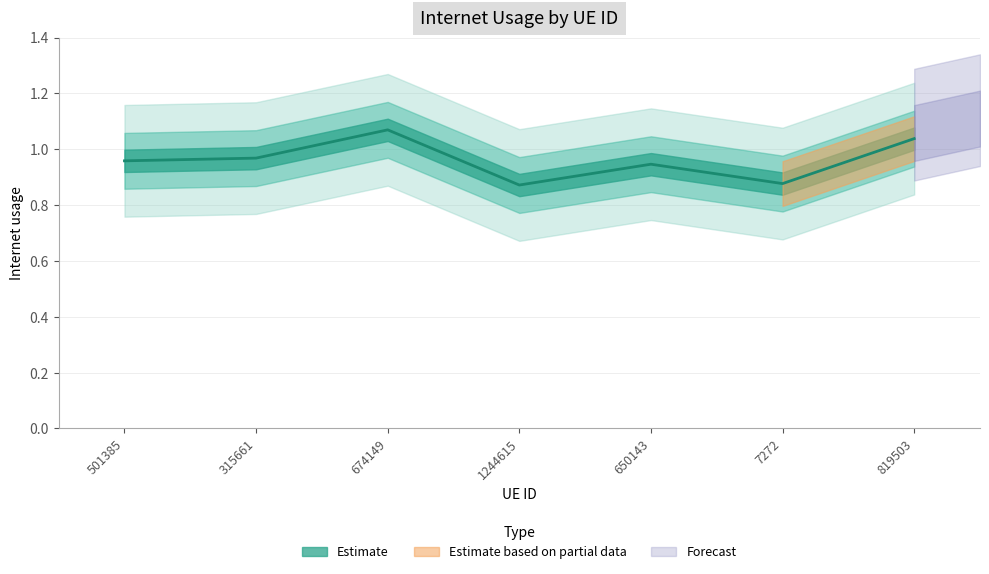

What is the label of the 7th point from the left?

819503